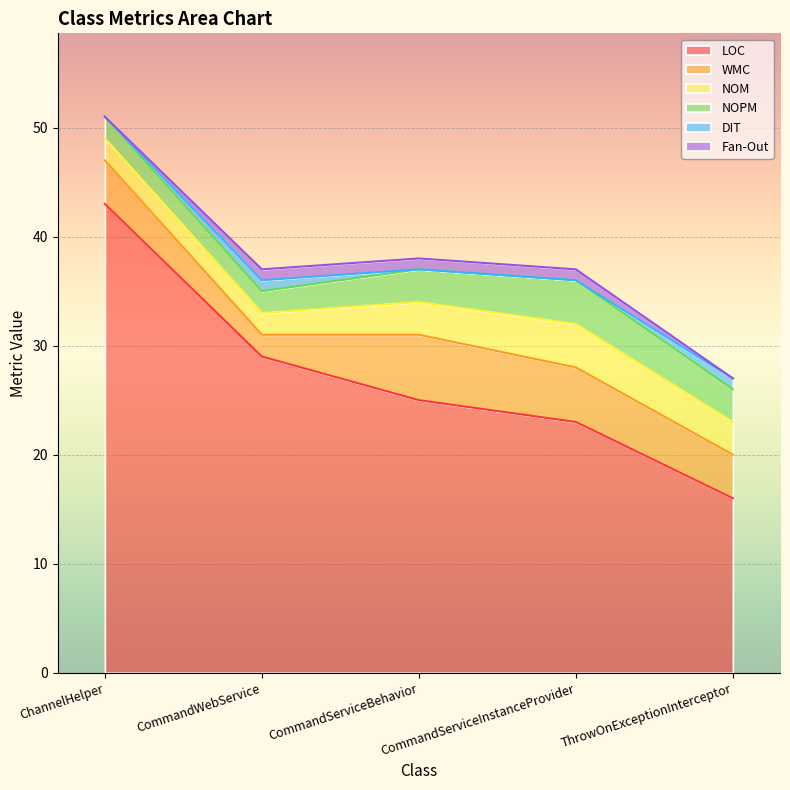

Reading left to right, transcribe all the data shown in this chart.

LOC: 43	29	25	23	16
WMC: 4	2	6	5	4
NOM: 2	2	3	4	3
NOPM: 2	2	3	4	3
DIT: 0	1	0	0	1
Fan-Out: 0	1	1	1	0